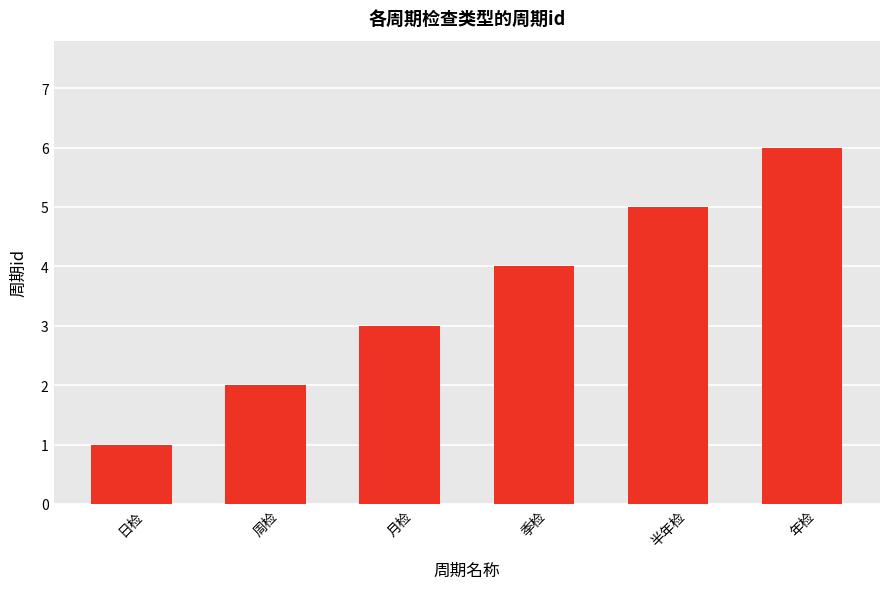

Reading left to right, transcribe all the data shown in this chart.

1	2	3	4	5	6